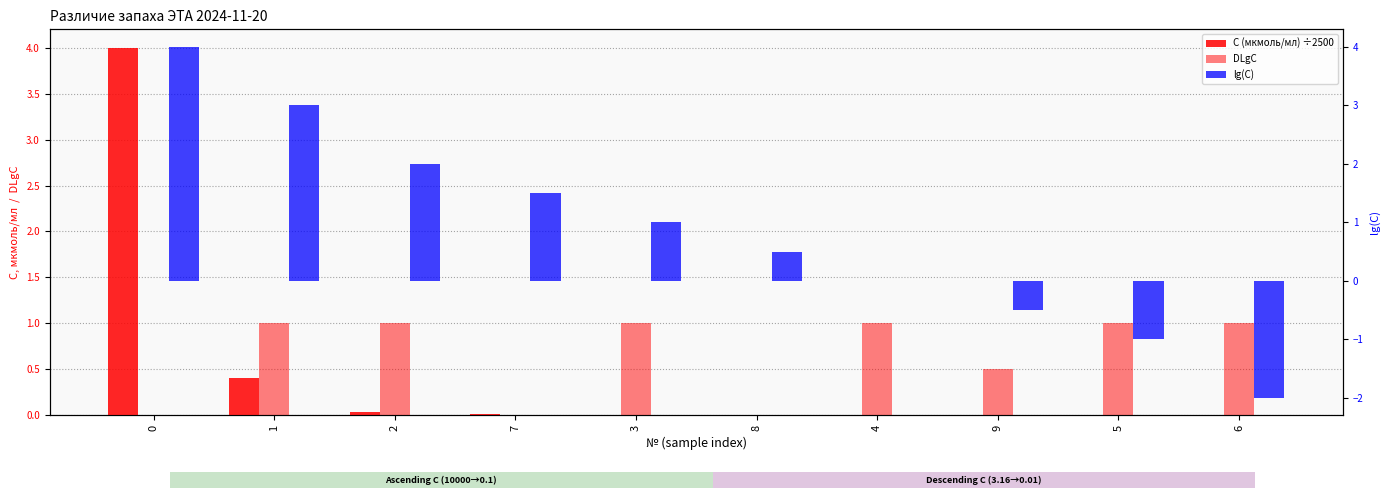

What is the label of the 4th bar from the left?

7